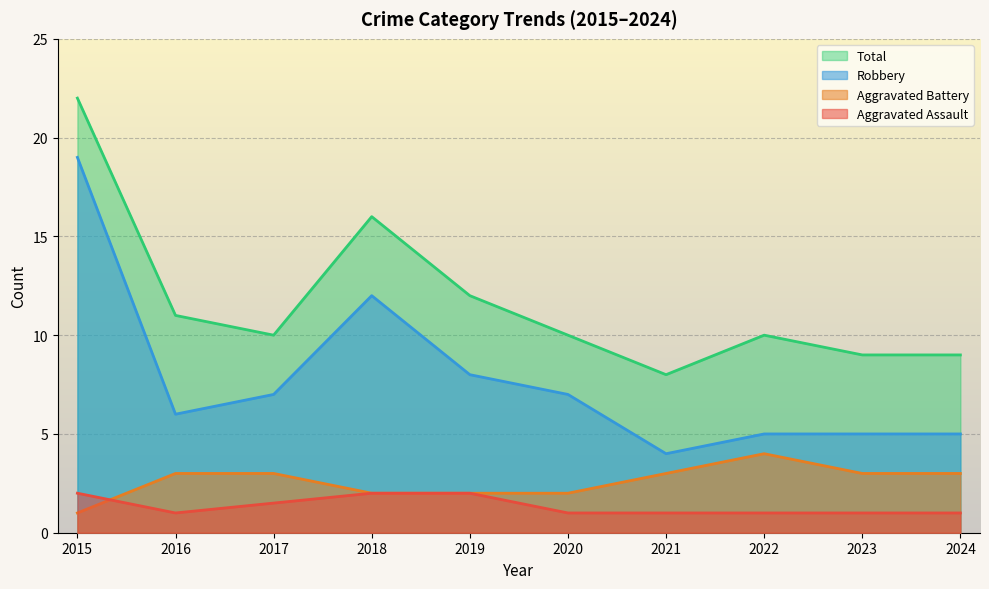

At which category does Total reach its first local valley?

2017